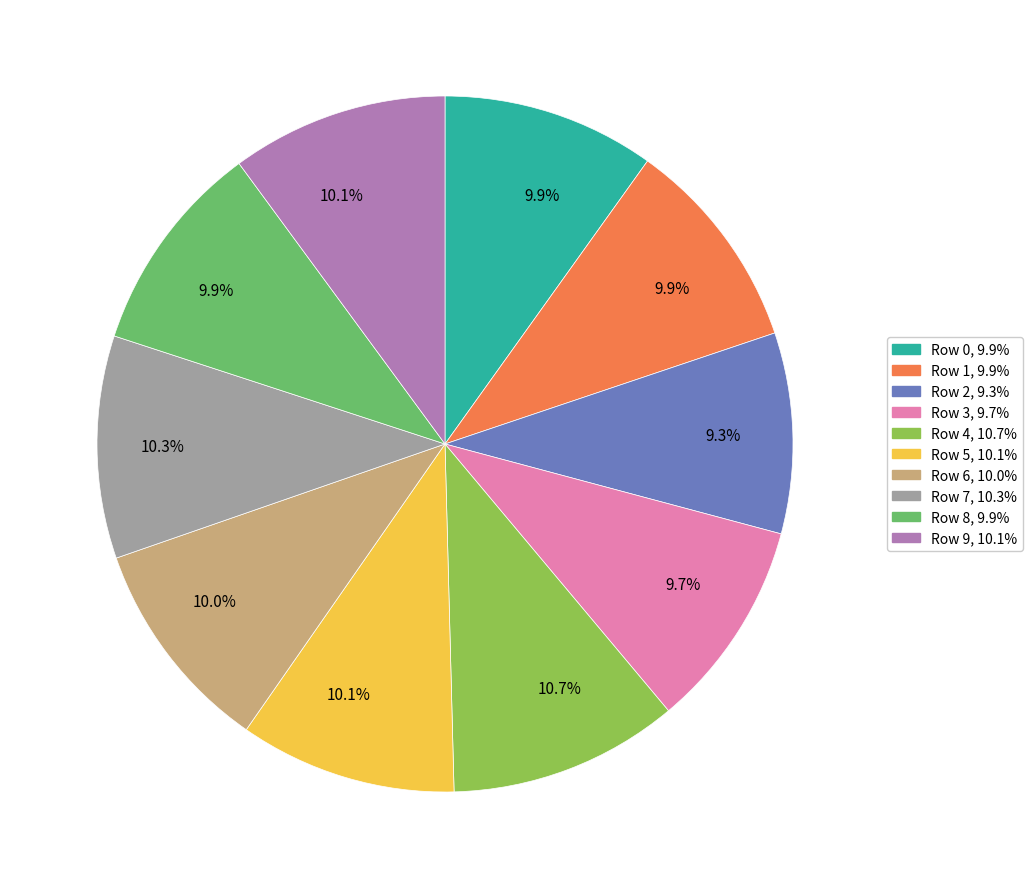

What percentage is NOT represented by Row 4?

89.3%